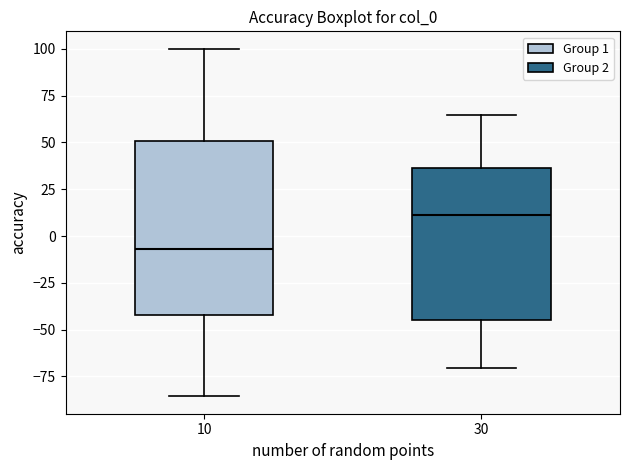

Reading left to right, transcribe this box plot: for each box, give where its median line is, the range the box spans, and where its two whiskers end, as read against the y-axis. The values are not printed on the chart, so give them approximately, as read against the axis.

10: median -5, box -40 to 50, whiskers -85 to 100
30: median 10, box -45 to 35, whiskers -70 to 65